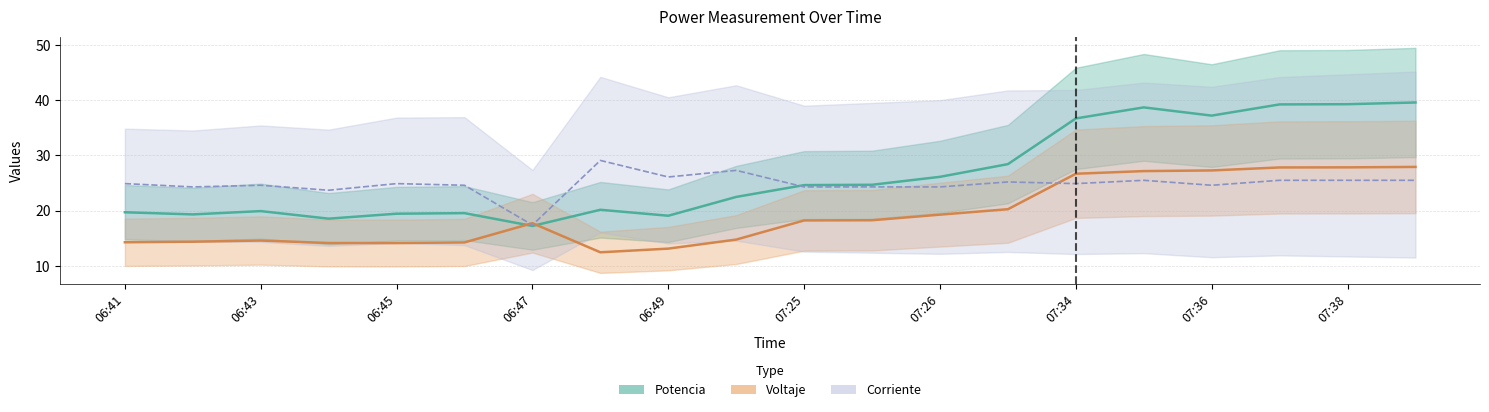

Which has a higher value, 07:25 or 06:43?

07:25